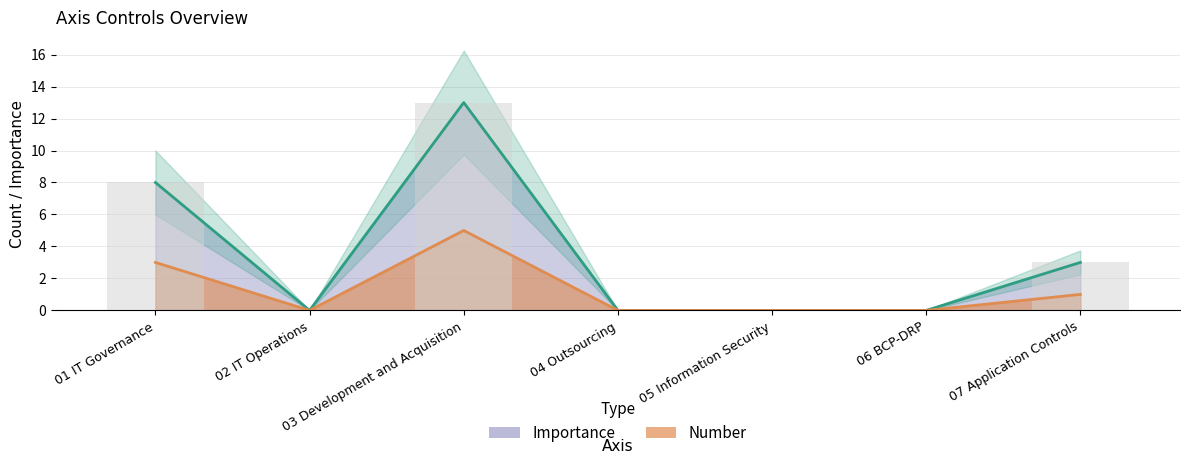

Reading right to left, transcribe all the data shown in this chart.

Number: 1	0	0	0	5	0	3
Importance: 3	0	0	0	13	0	8